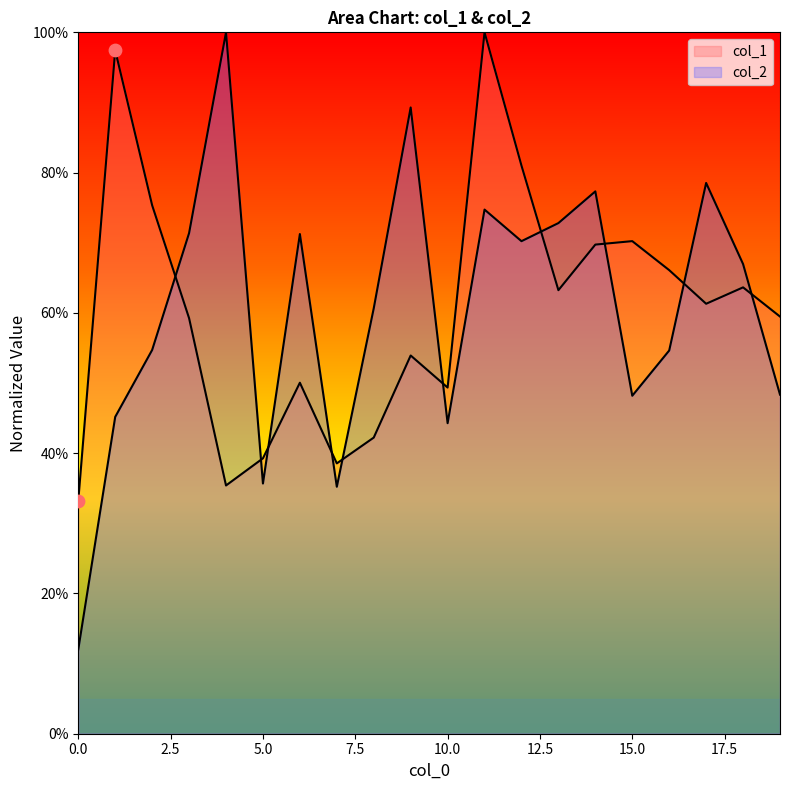

Is the value of col_1 at 16 greater than the value of col_2 at 12?

No